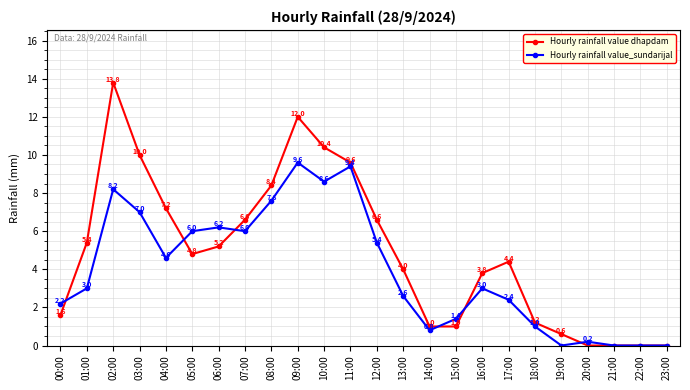

Rank the series by their maximum value, from highest to lowest.

Hourly rainfall value dhapdam, Hourly rainfall value_sundarijal